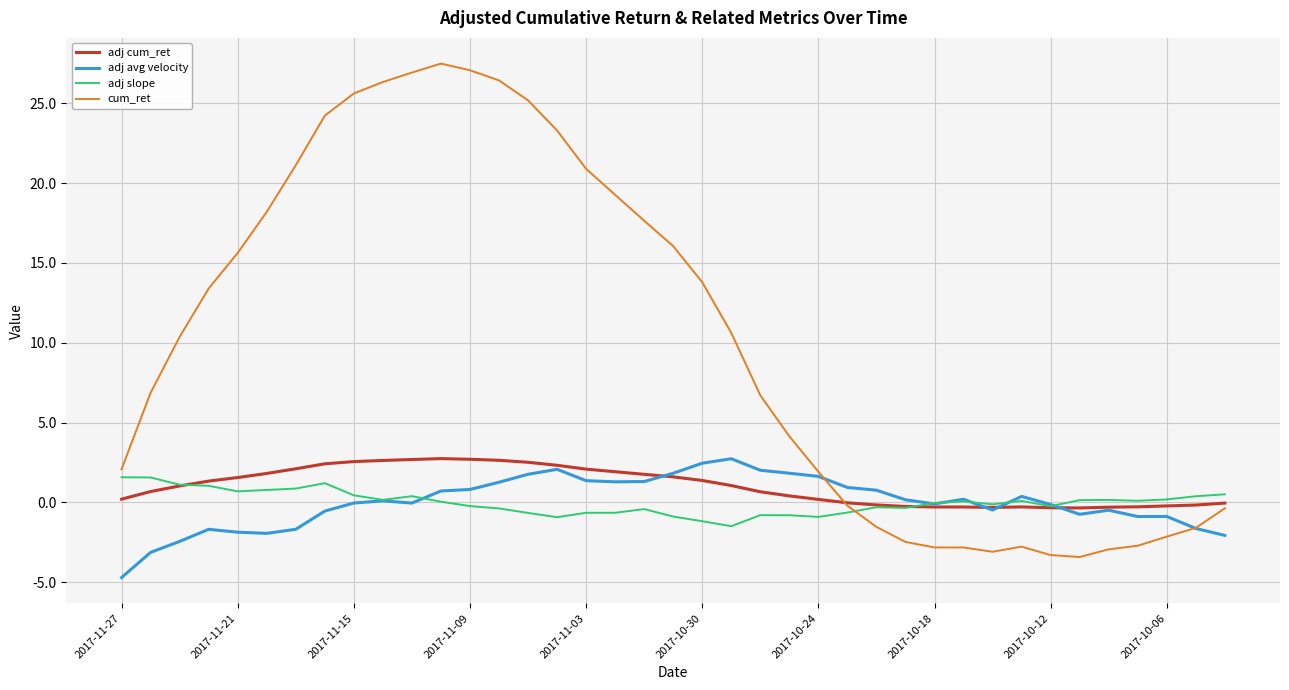

Does the chart display data point markers on the line(s)?

No